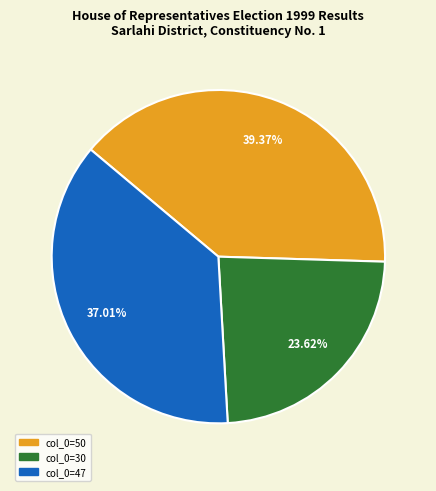

How many segments does this pie chart have?

3